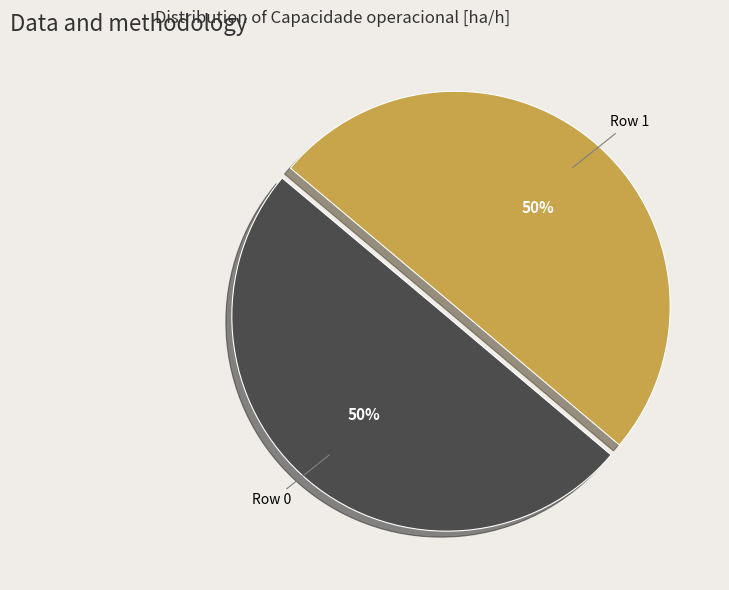

True or false: Row 0 accounts for 65% of the total.

False